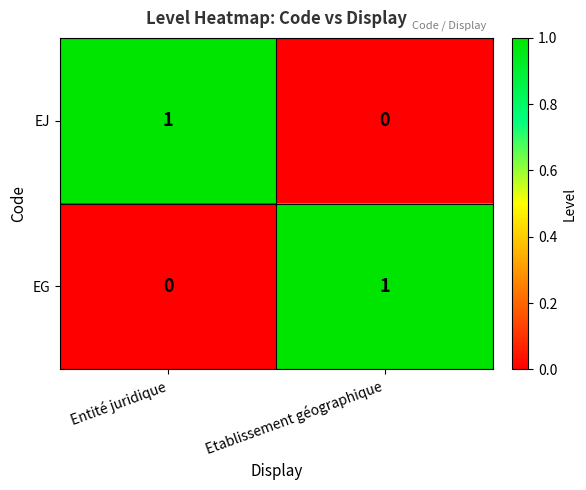

Is it true that EJ equals 1 at Entité juridique?

True